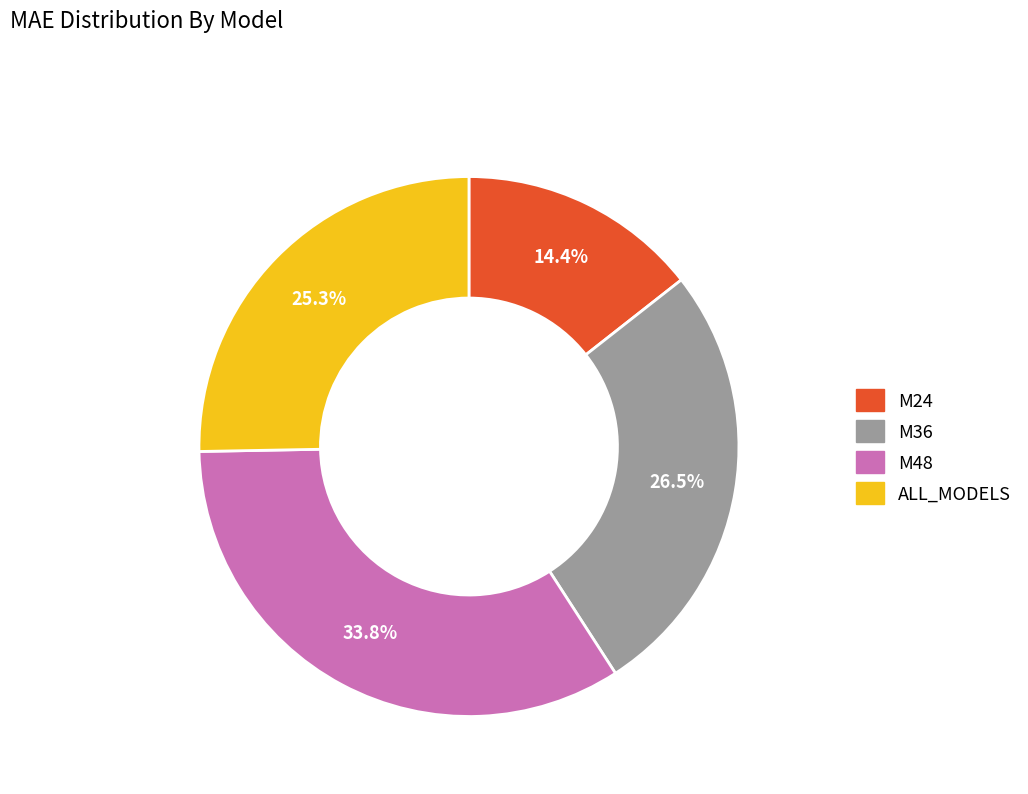

What is the ratio of the value at ALL_MODELS to the value at M36?

1.0